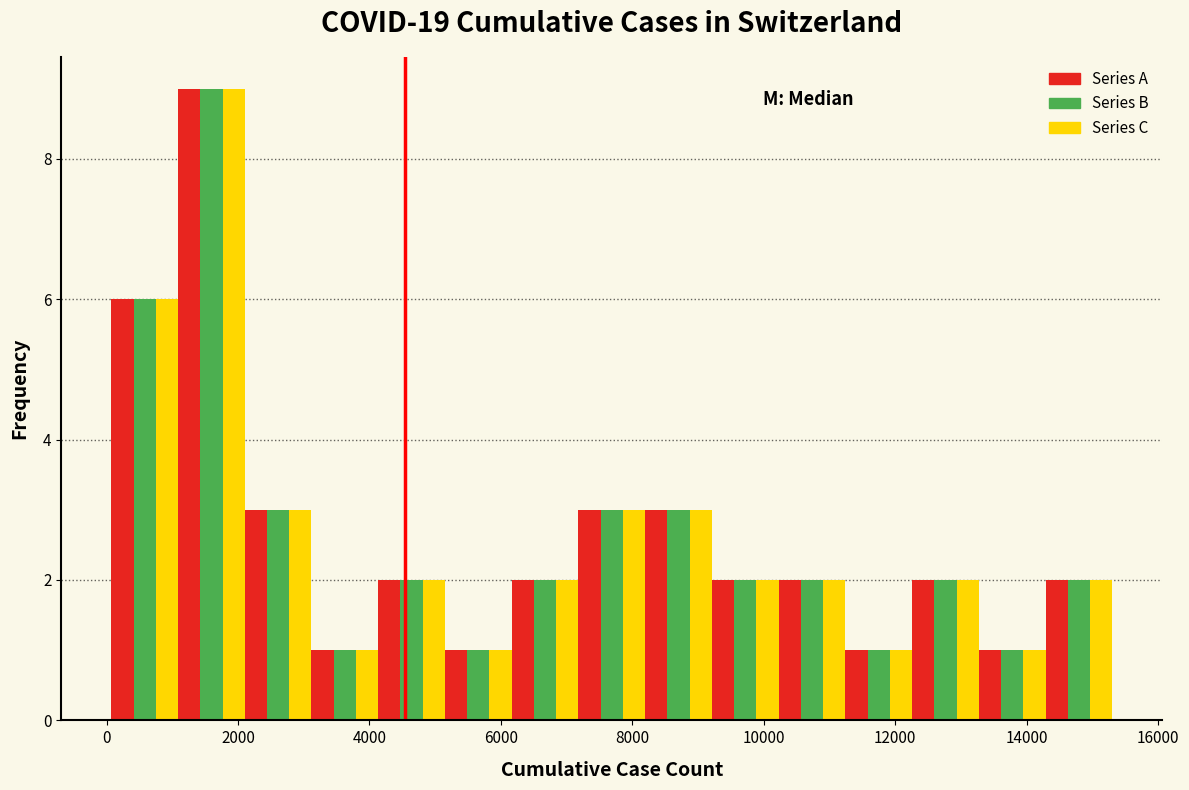

What is the height of the Series A bar covering 3200 to 4200 on the x-axis? Neither the bar edges nor the heights are printed on the chart, so give them approximately, as read against the axes.

1